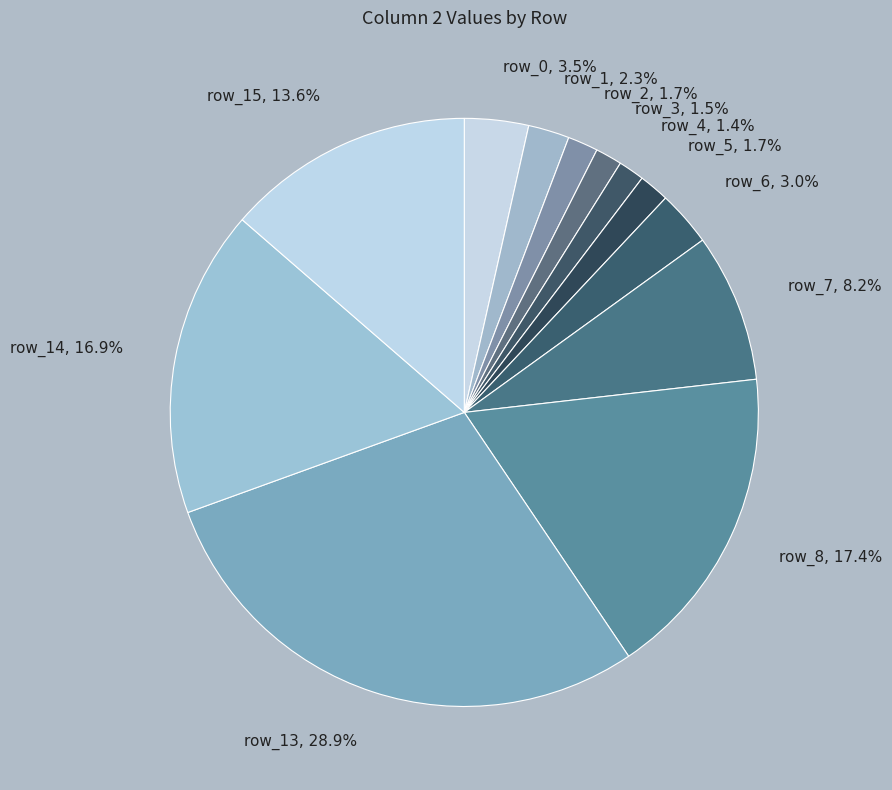

Is it true that row_8 is 5% of the pie?

False